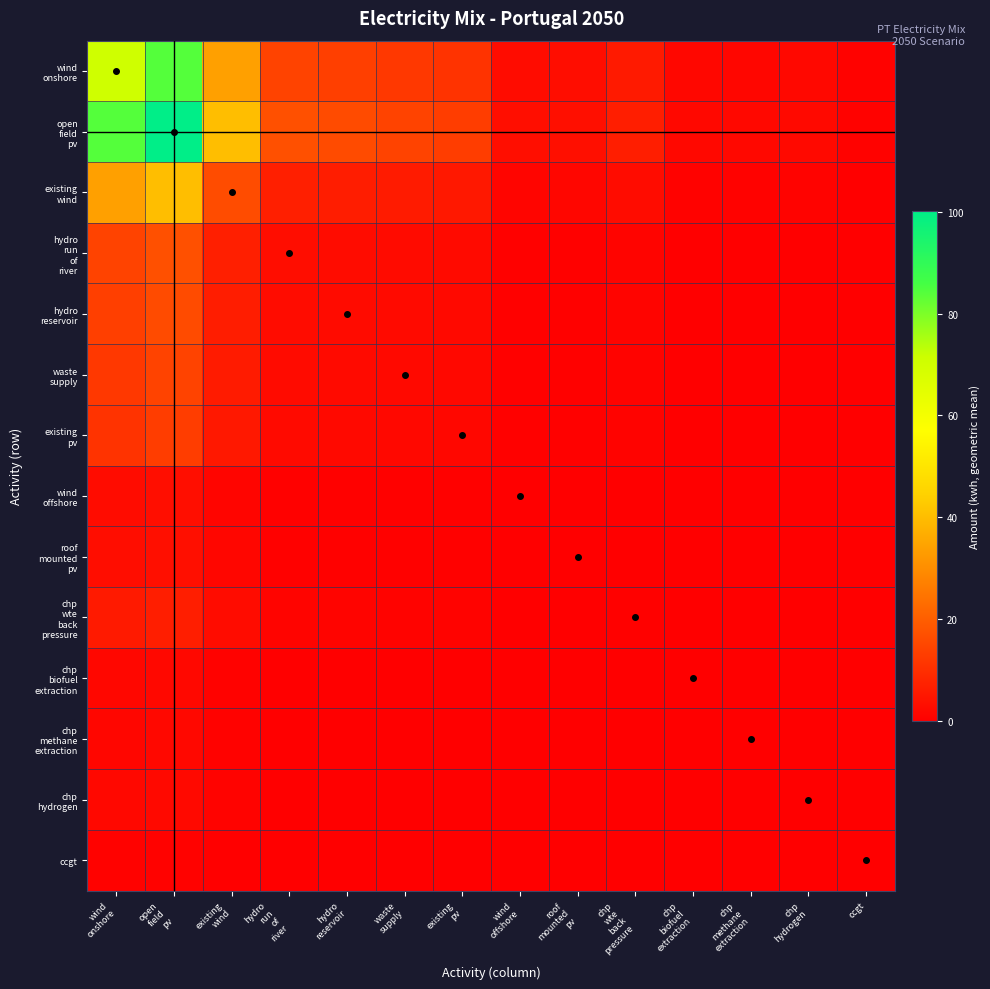

Where is waste supply nearest to the value 7?

existing wind